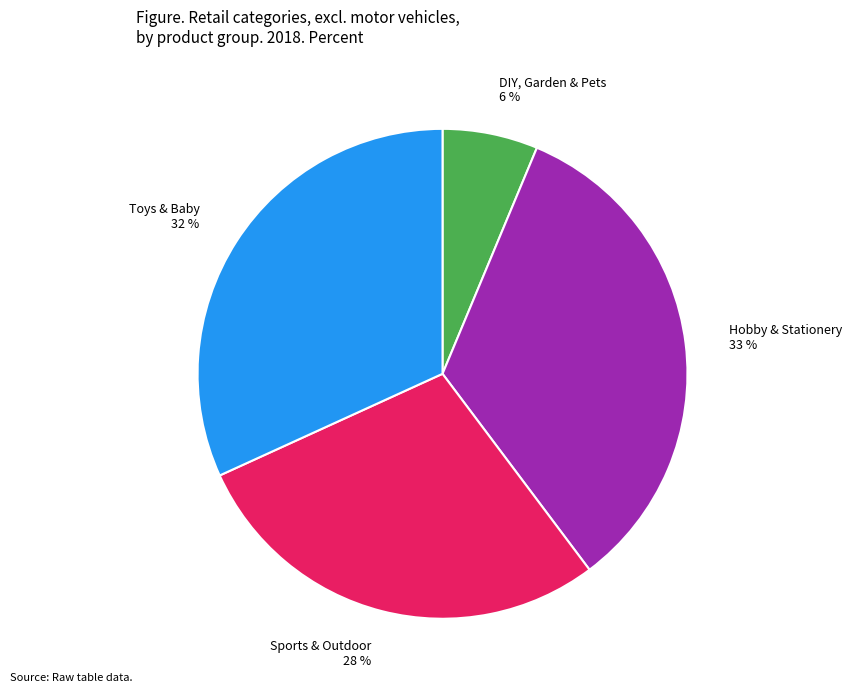

Between DIY, Garden & Pets and Sports & Outdoor, which is larger?

Sports & Outdoor